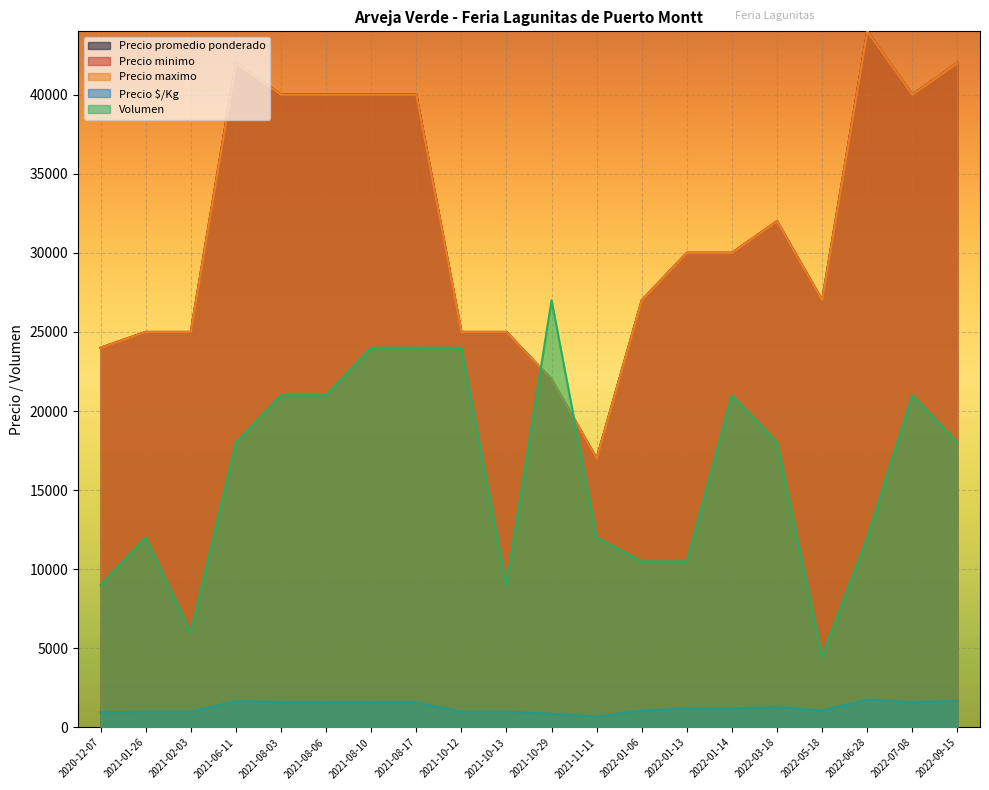

Which series changed the most between 2021-01-26 and 2022-01-13?

Precio promedio ponderado